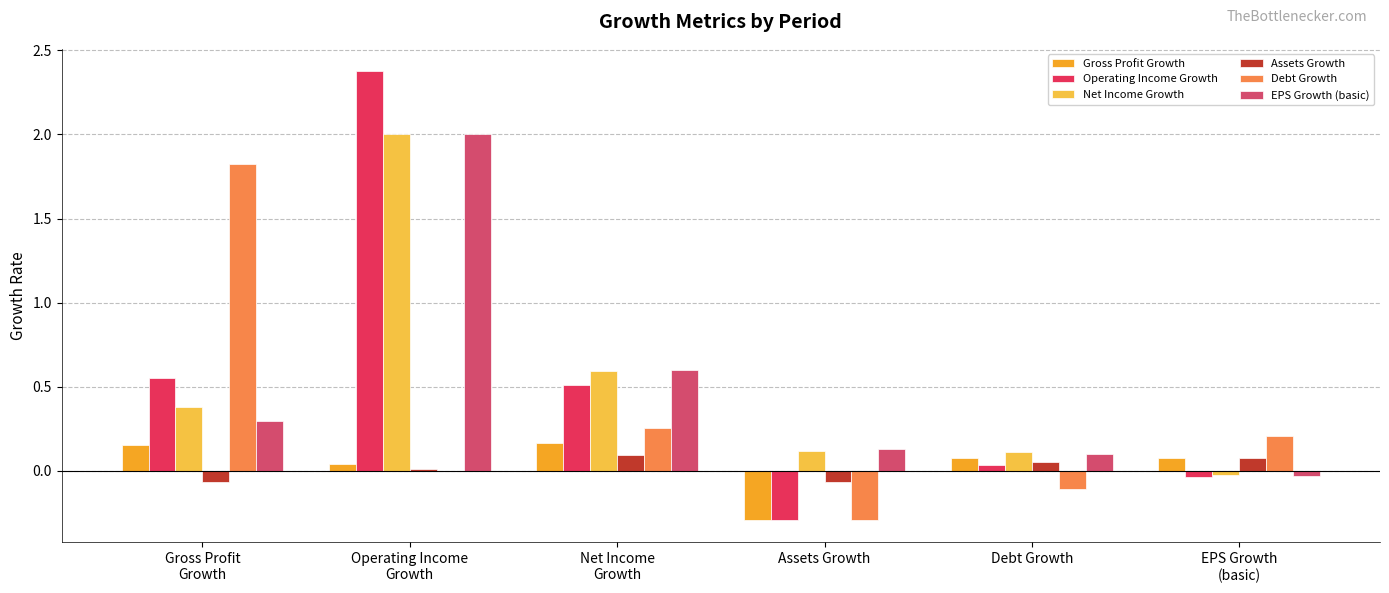

What is the spread (max minus min) of values at EPS Growth
(basic)?

0.2